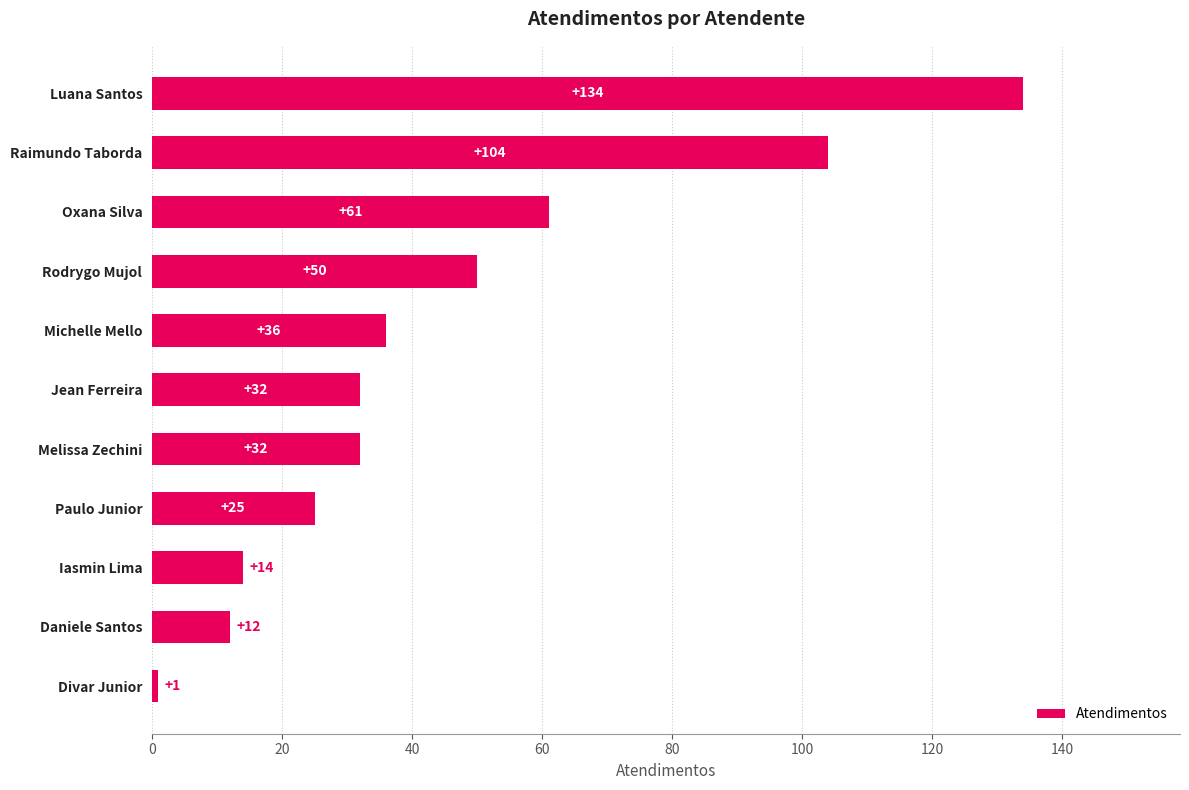

What is the minimum value shown in the chart?

1